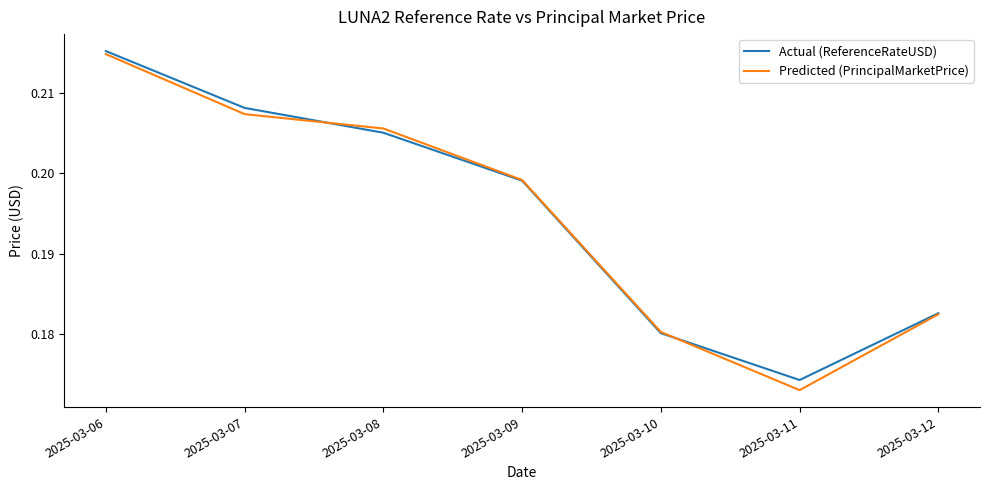

The value of Predicted (PrincipalMarketPrice) at 2025-03-12 is 0.1. True or false?

False